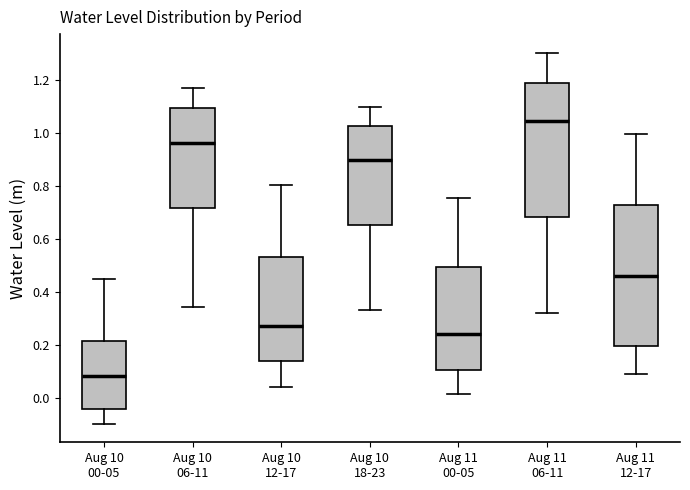

Which box's median line is the lowest?

Aug 10 00-05